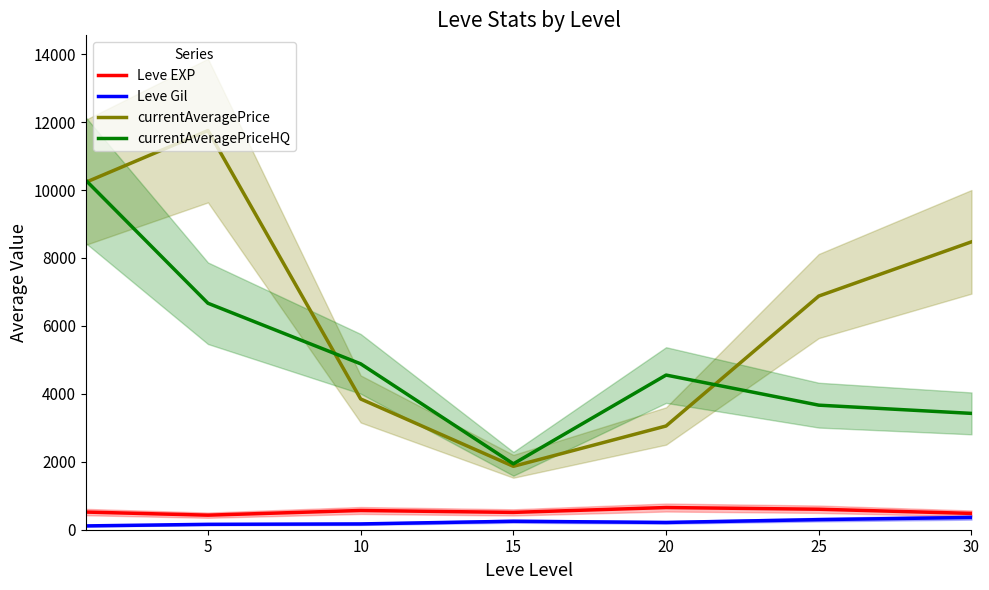

The value of currentAveragePrice at 15 is 3170.4. True or false?

False